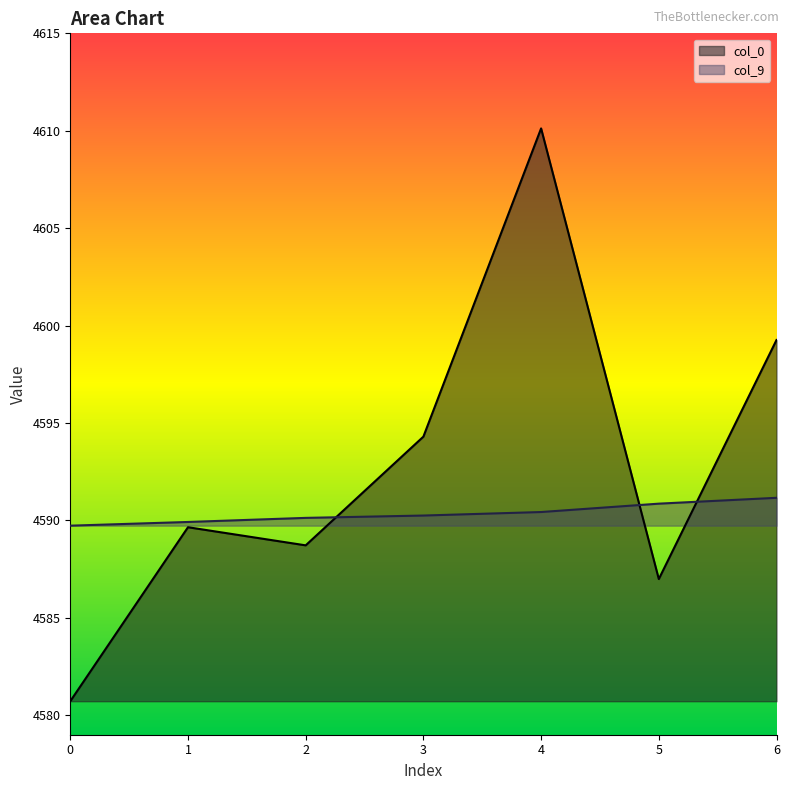

Is the value of col_9 at 2 greater than the value of col_0 at 0?

Yes